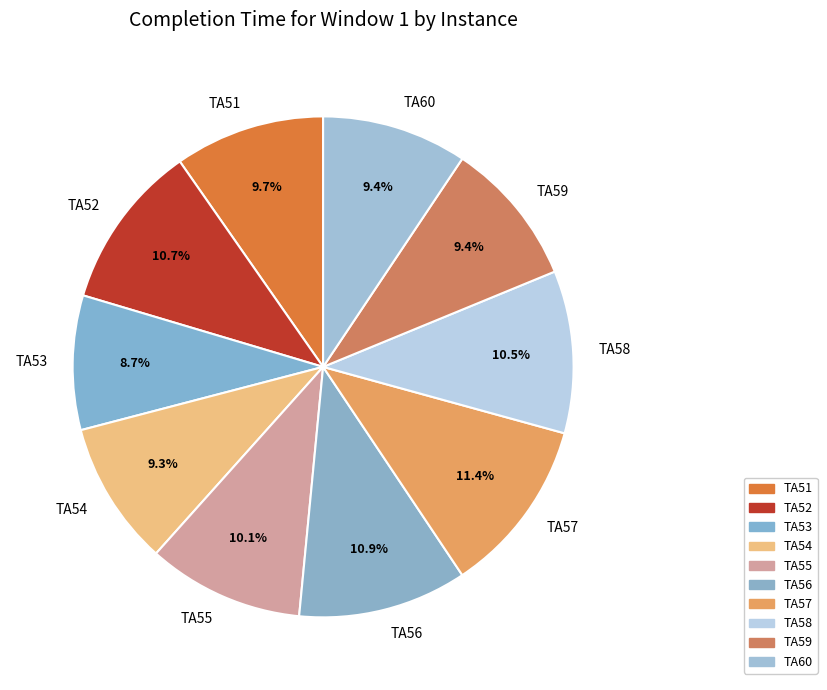

What is the smallest slice in the pie chart?

TA53